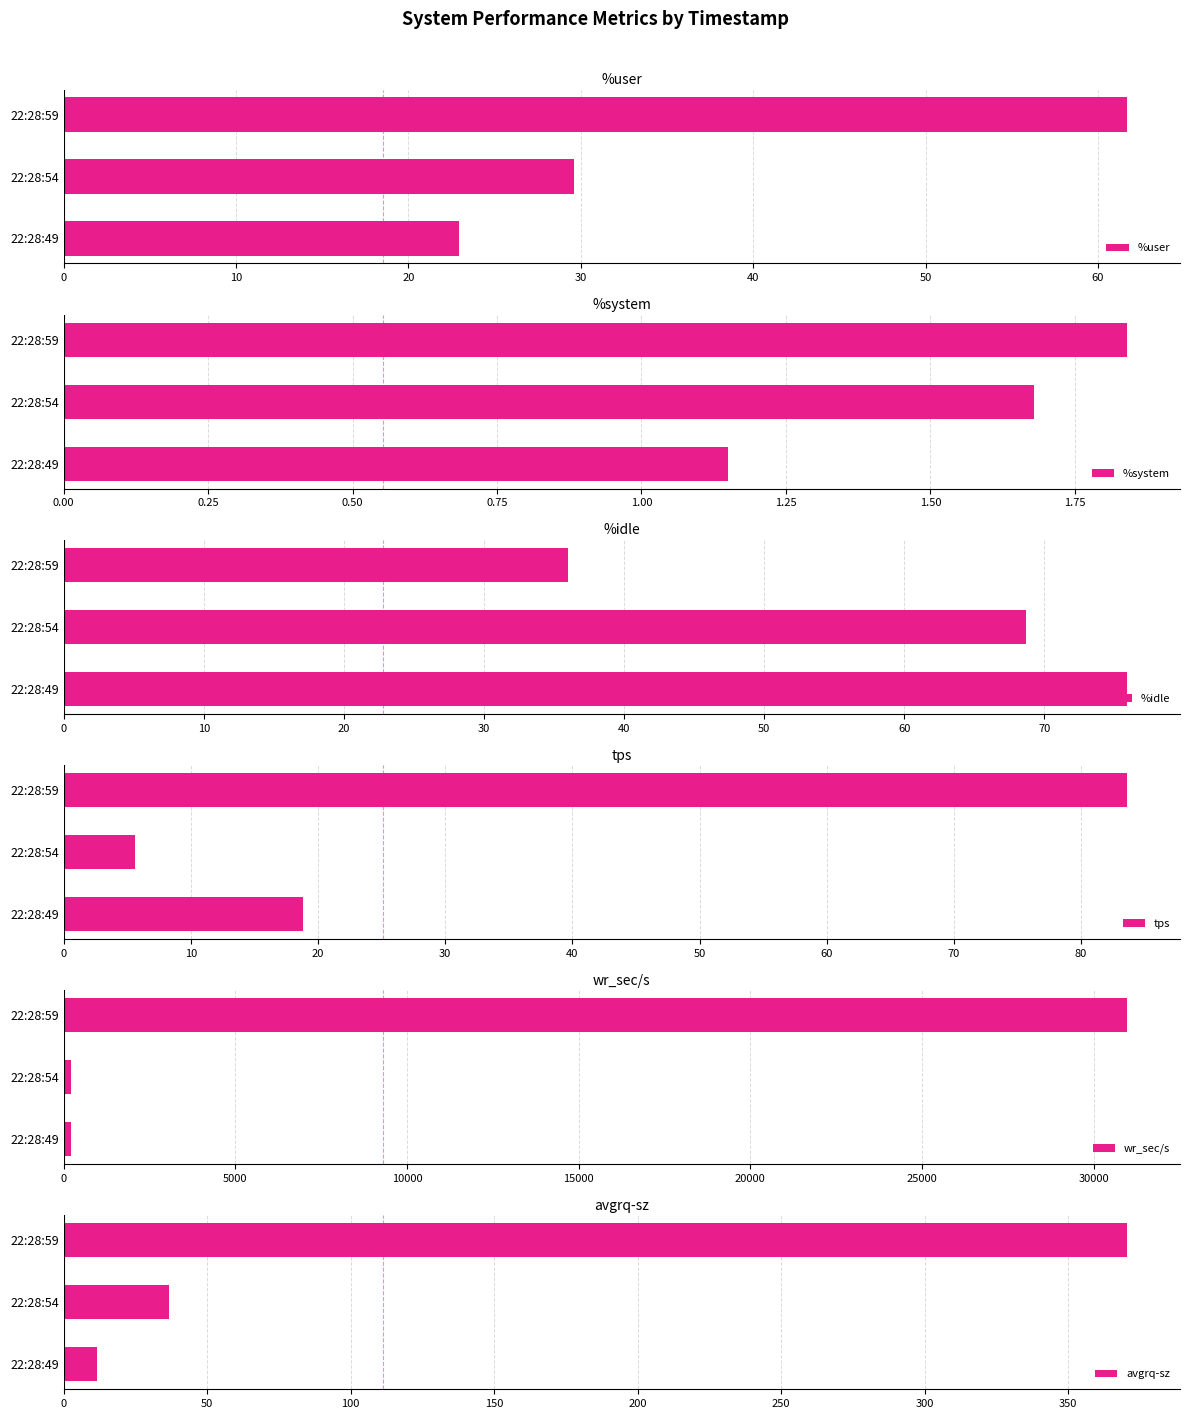

Reading left to right, list all the values displayed in this chart.

%user: 22.9	29.6	61.7
%system: 1.1	1.7	1.8
%idle: 75.9	68.7	36.0
tps: 18.8	5.6	83.6
wr_sec/s: 220.8	204.8	30969.6
avgrq-sz: 11.7	36.6	370.4